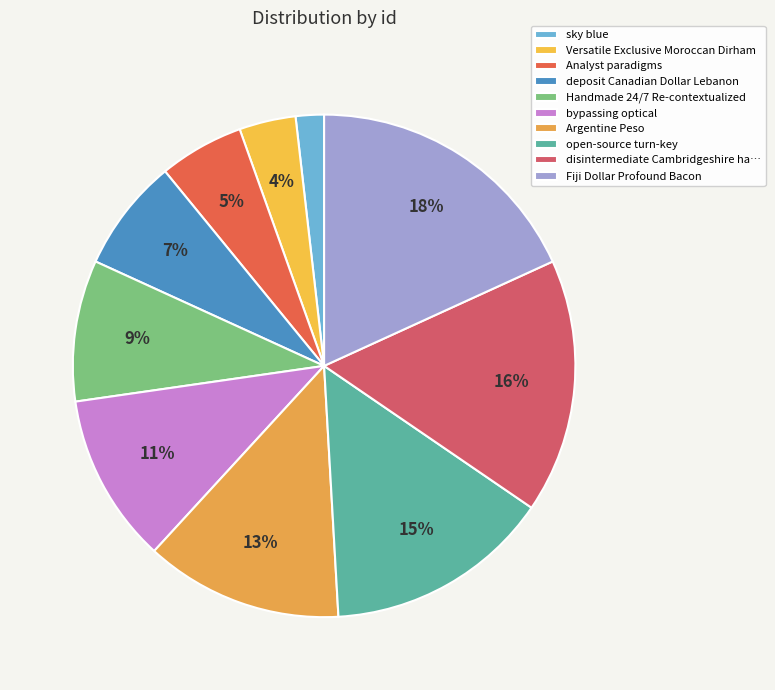

Combined, what portion of the pie is Versatile Exclusive Moroccan Dirham and open-source turn-key?

18.2%